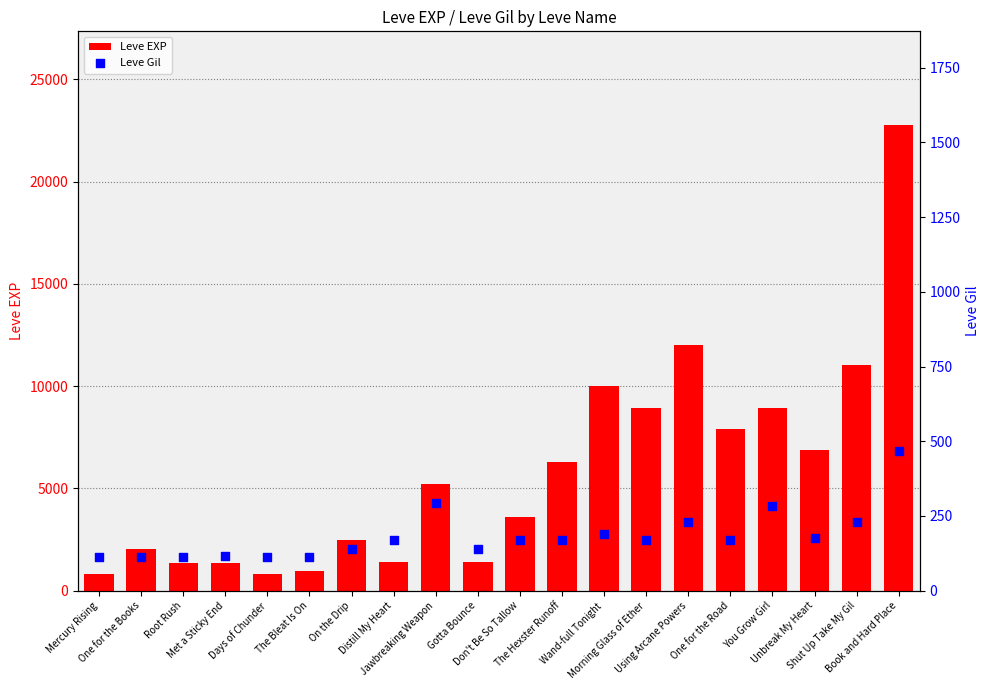

At how many categories does at least one series exceed 17615?

1